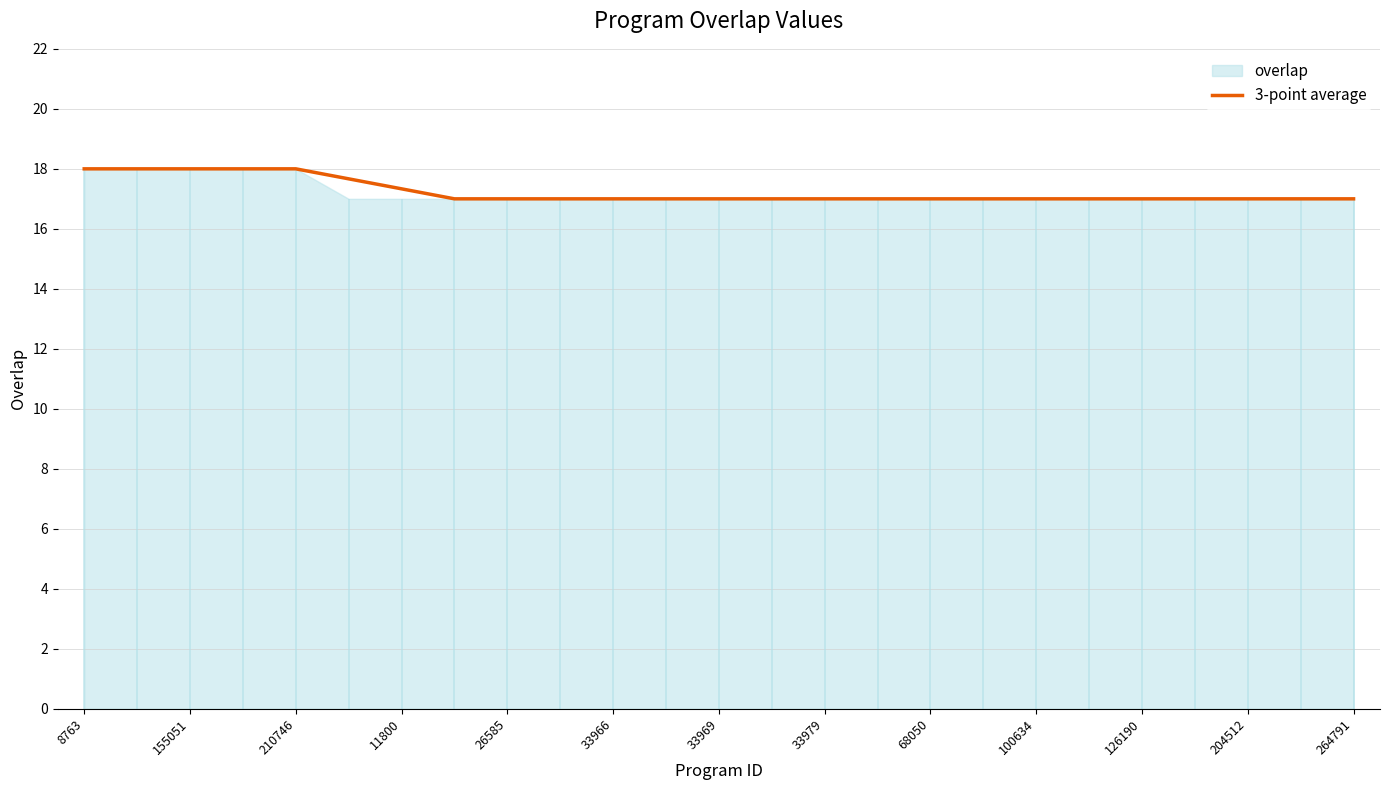

The 3-point average series shows 17.0 at 204512. True or false?

True